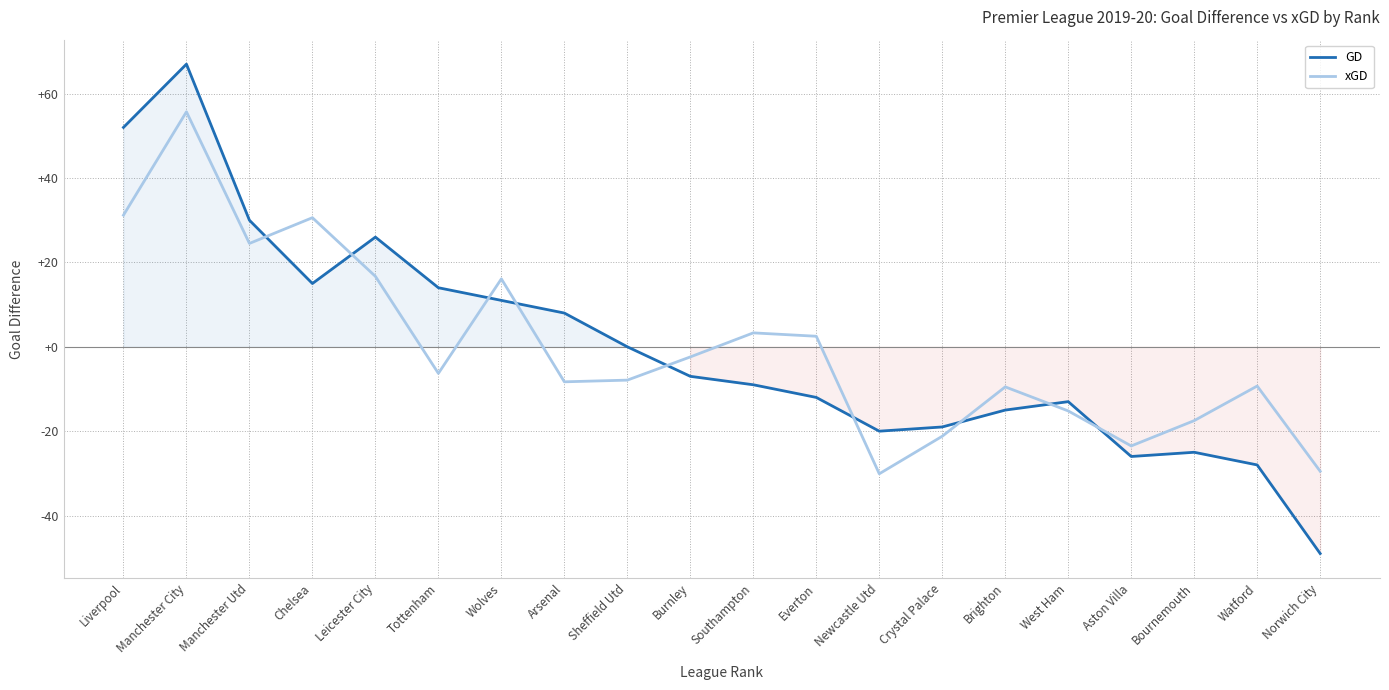

Which category has the highest value across all series?

Manchester City